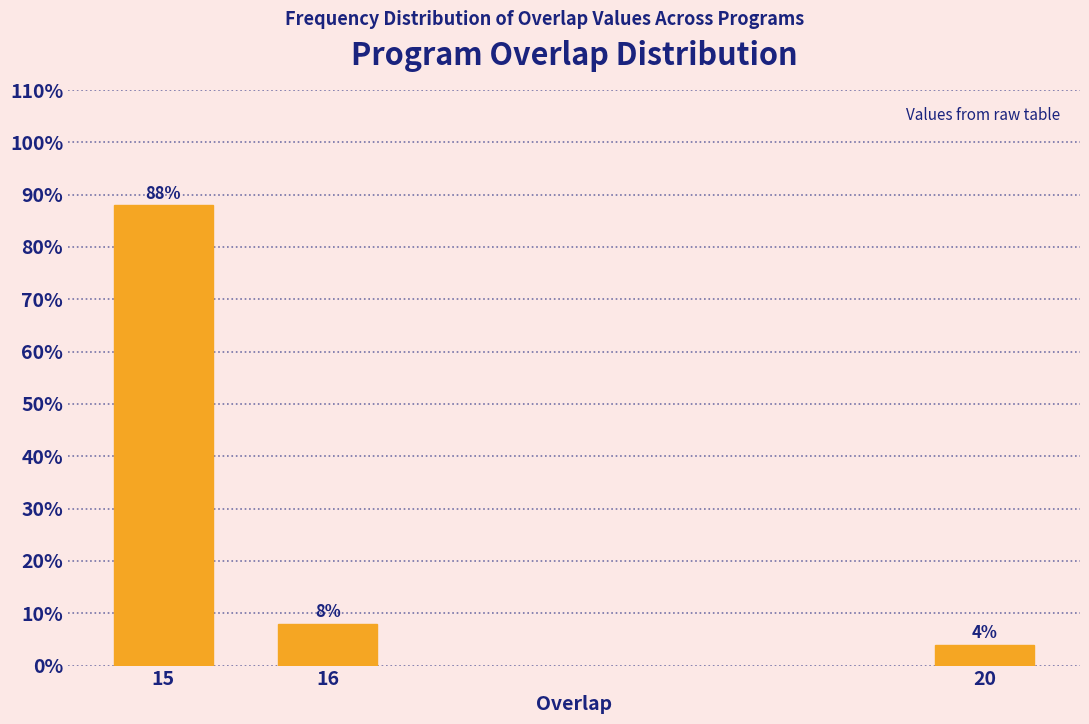

Reading right to left, what are all the values shown in this chart?

20=4	16=8	15=88